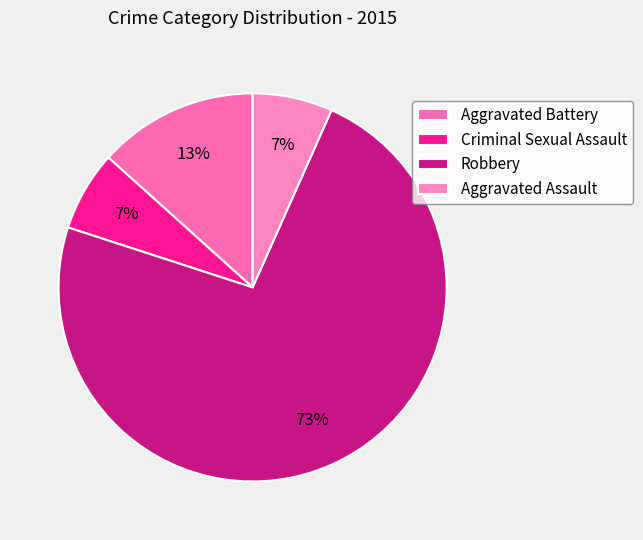

Is it true that Criminal Sexual Assault is 1% of the pie?

False